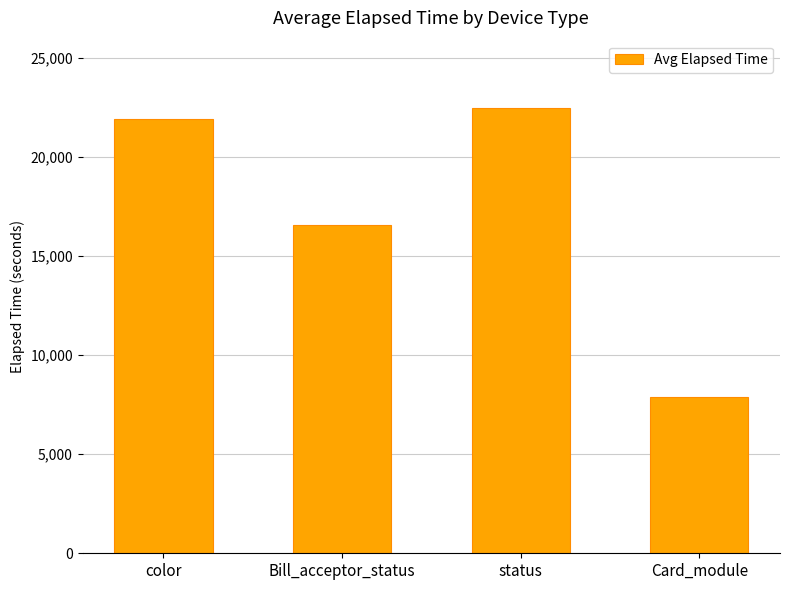

What is the change in value from Bill_acceptor_status to status?

+5906